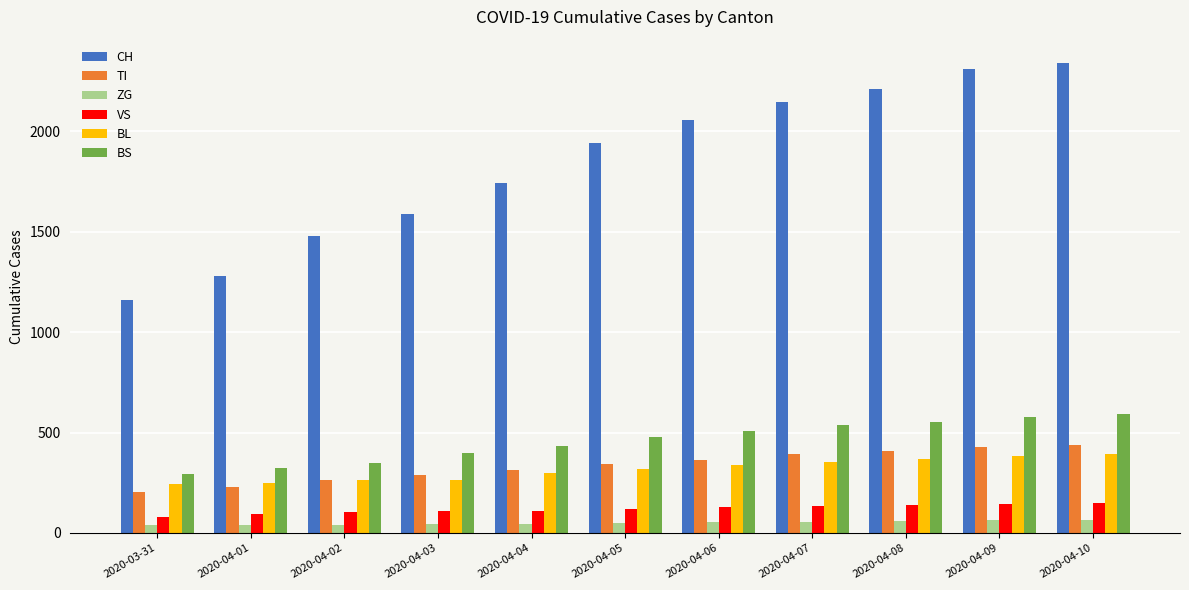

What is the label of the 7th bar from the left?

2020-04-06